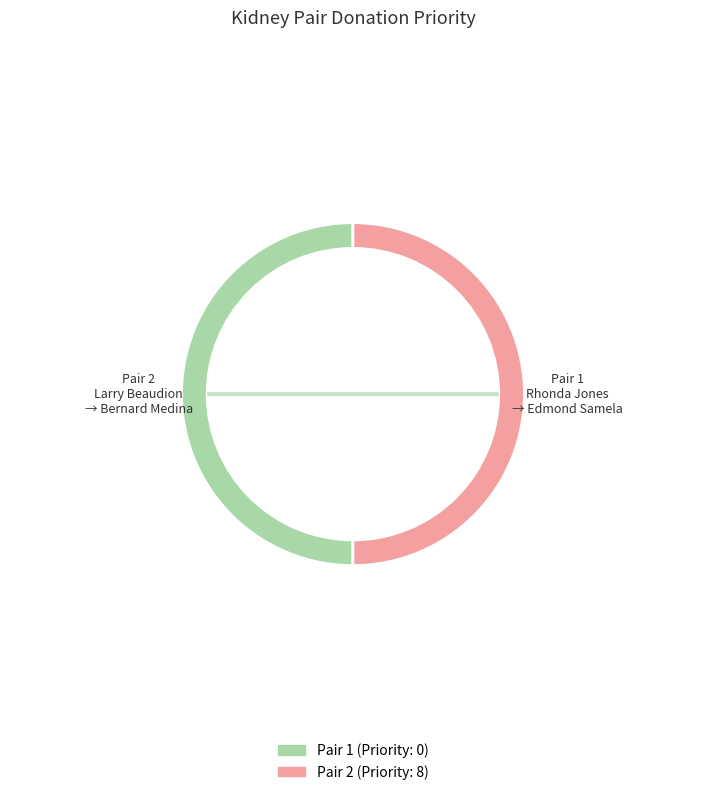

To the nearest percent, what is the difference between the 1 and 2 slice percentages?

100%